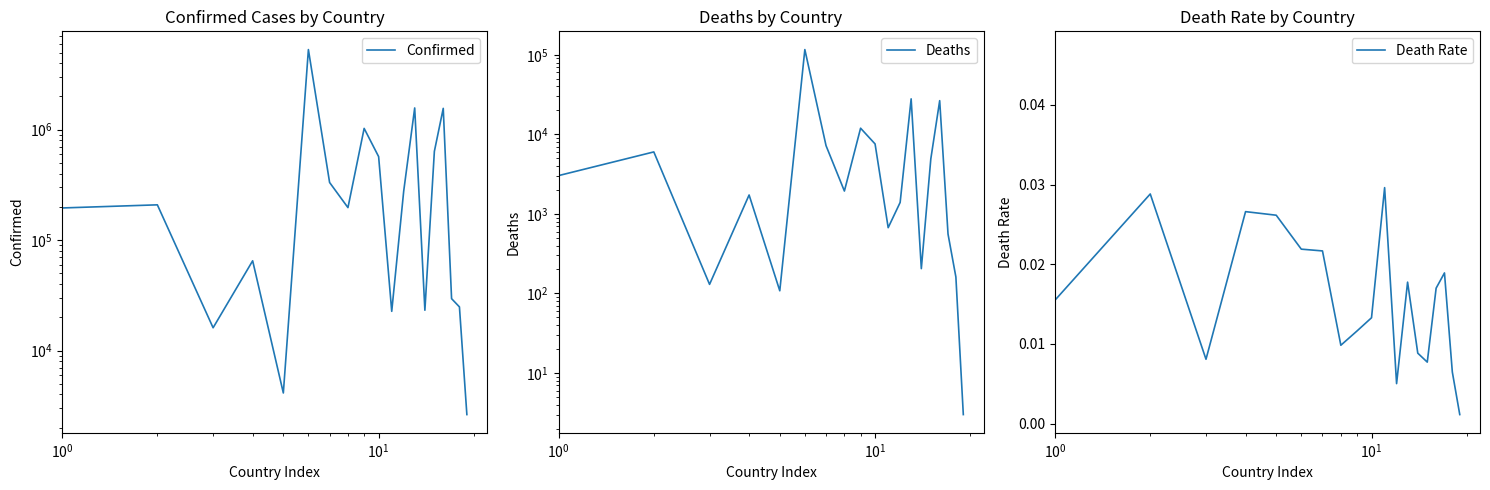

At which category is the sum across all series the highest?

6